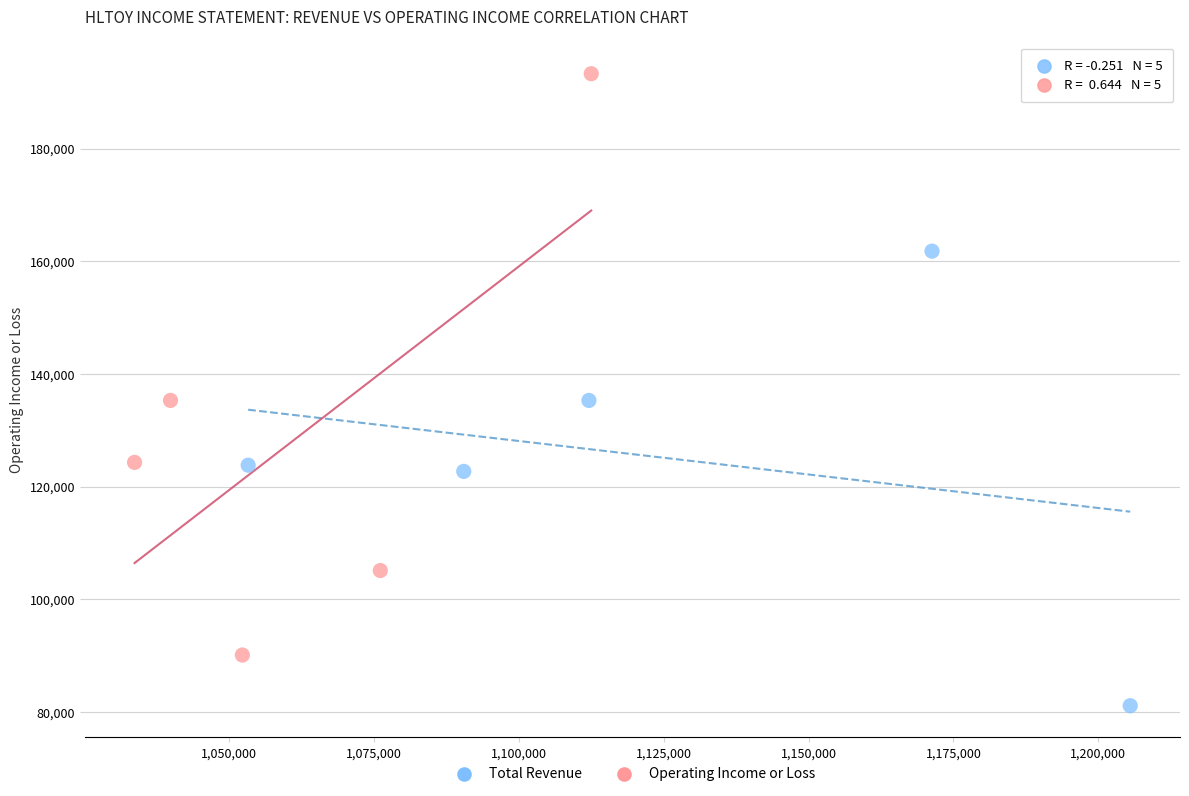

Which series has the widest spread of Y values?

Operating Income or Loss